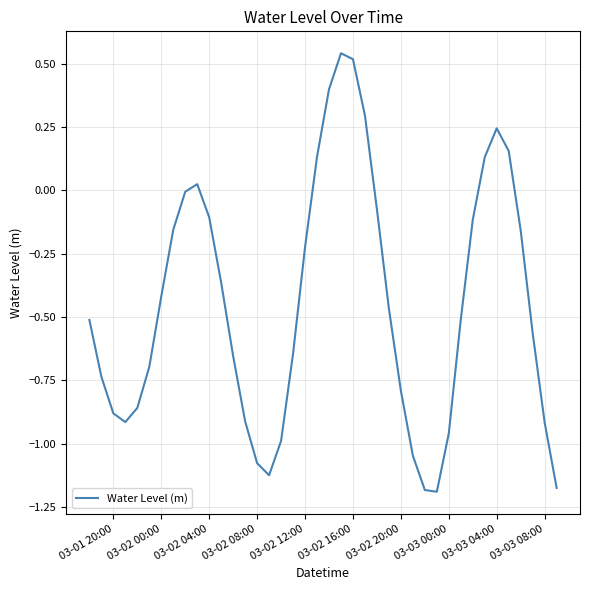

What is the difference between the maximum and minimum values?

1.7